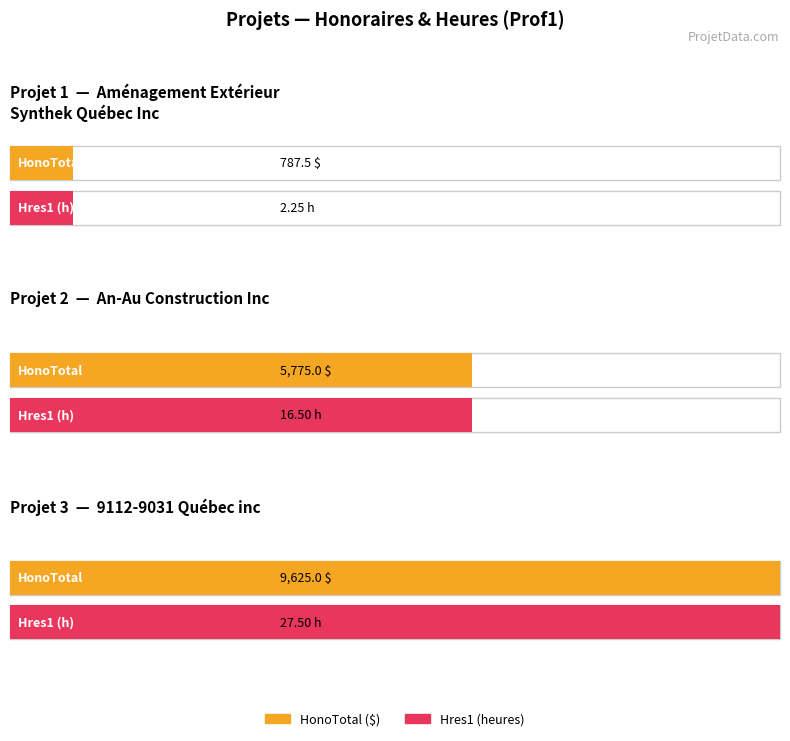

Between 1 and 3, which is larger?

3